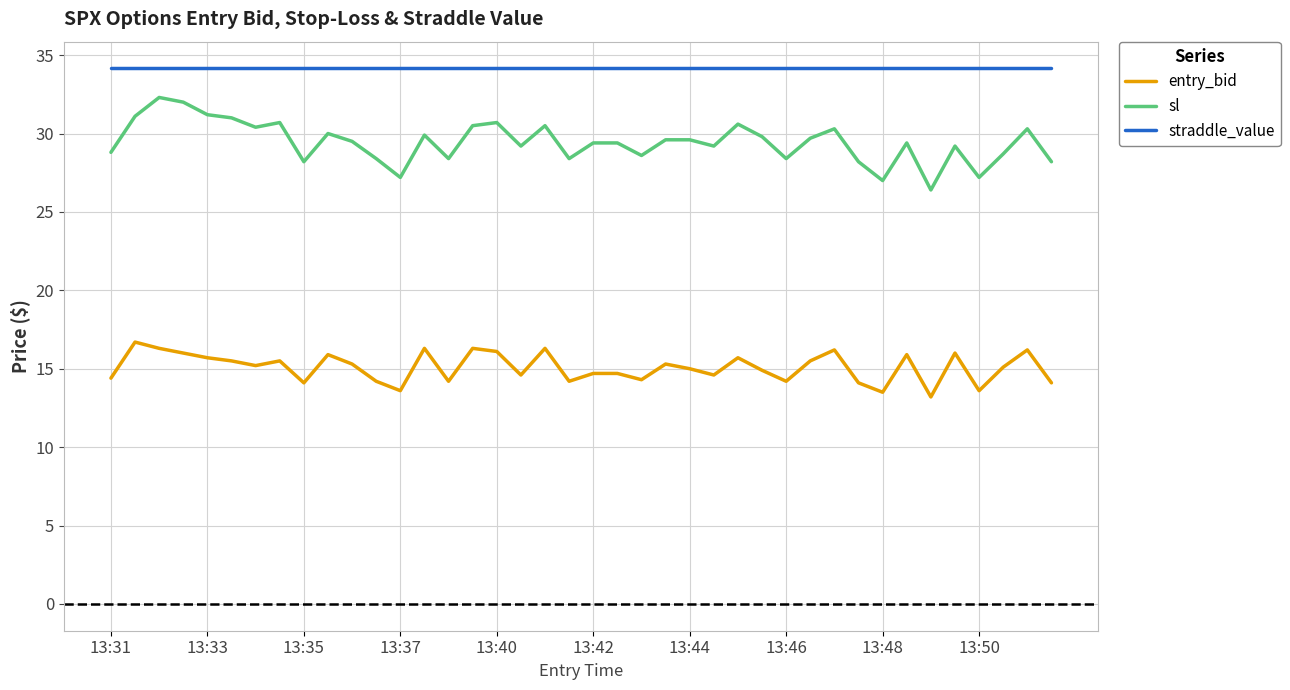

True or false: straddle_value and sl intersect in this chart.

False